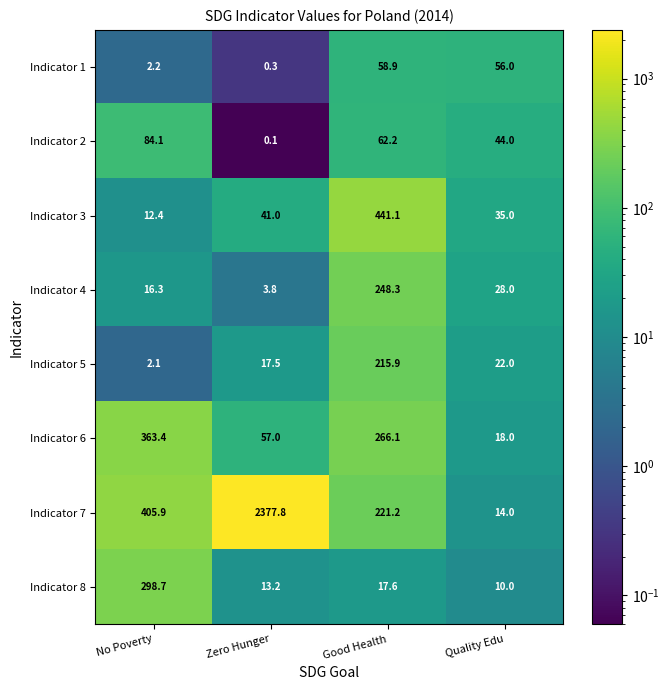

Which series has the largest total across all categories?

Indicator 7